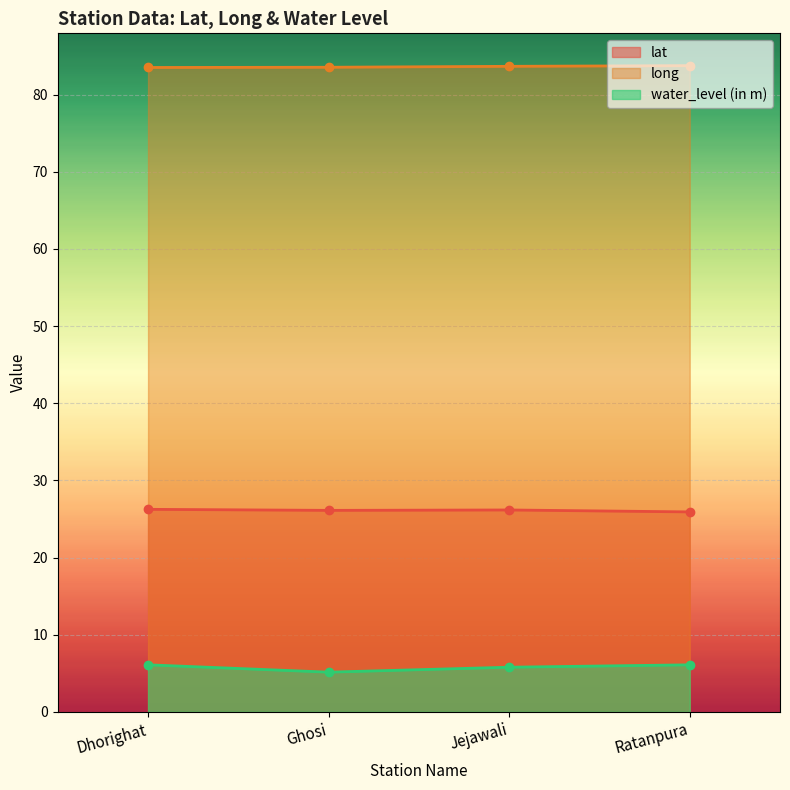

Which series changed the most between Dhorighat and Ghosi?

water_level (in m)